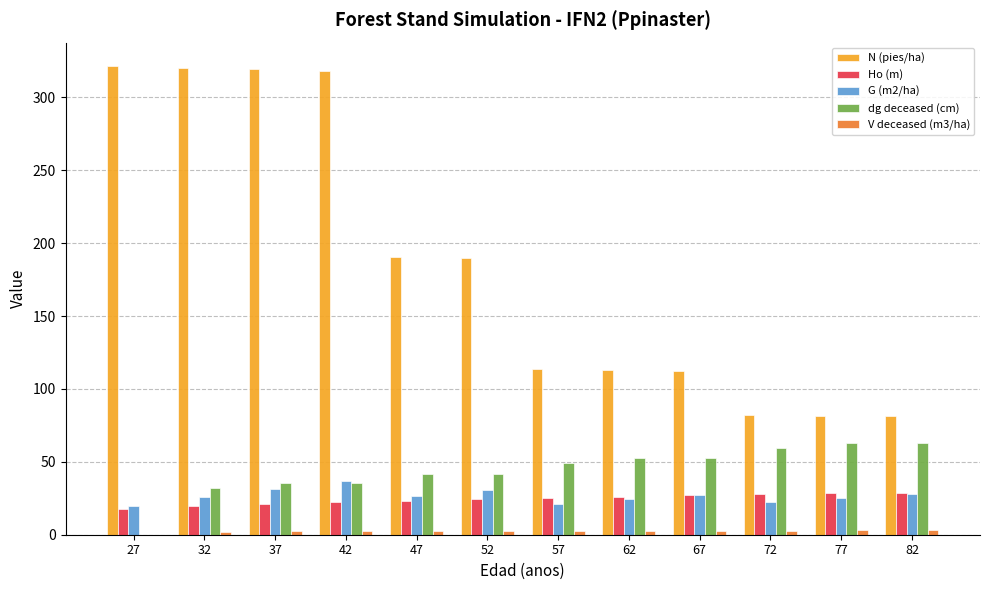

Does the chart contain stacked bars?

No